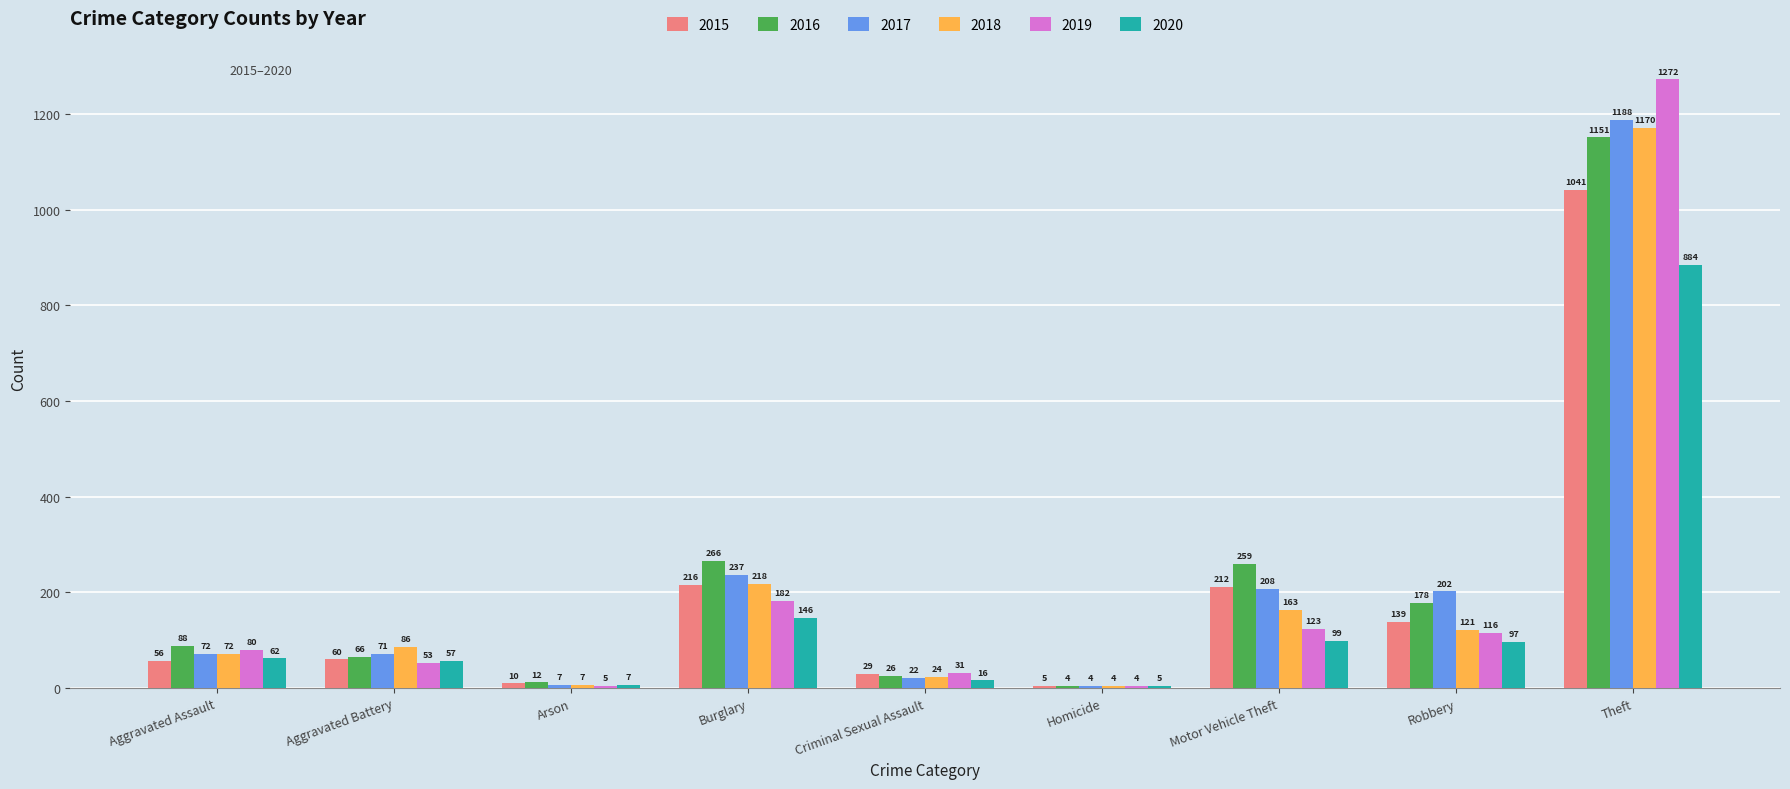

How many categories are shown in the chart?

9